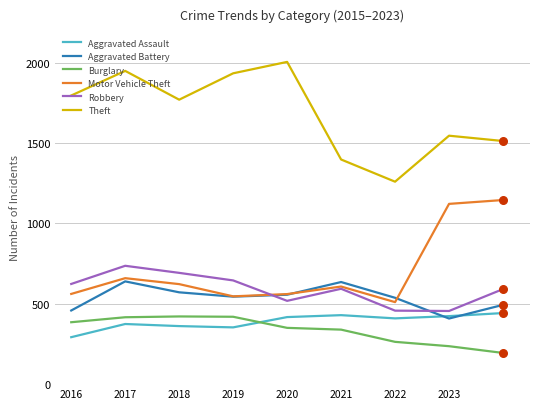

Which series has the largest total across all categories?

Theft